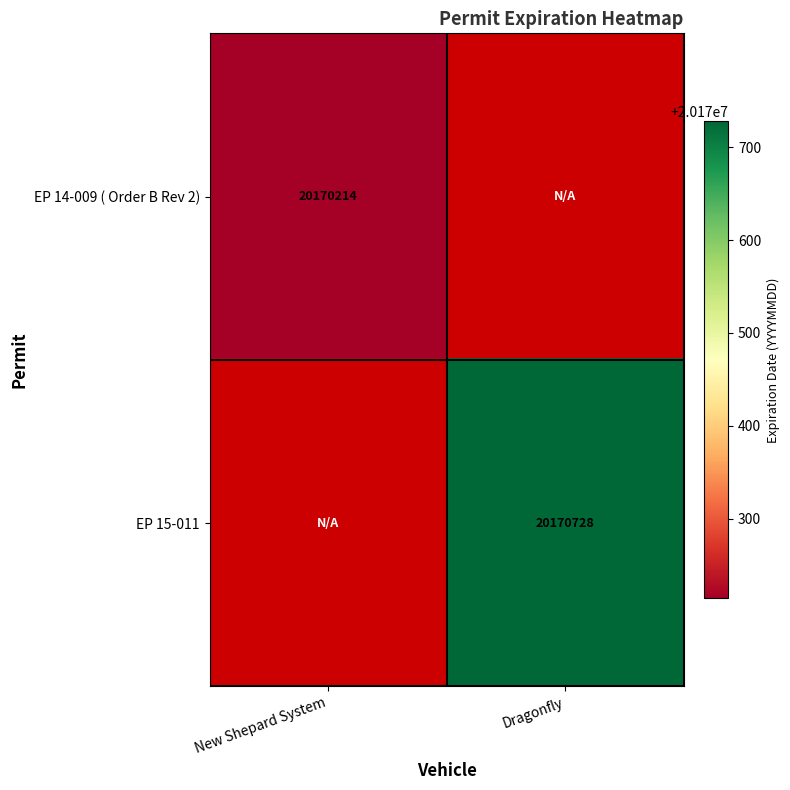

True or false: EP 15-011 has a value of 9141303.6 at Dragonfly.

False